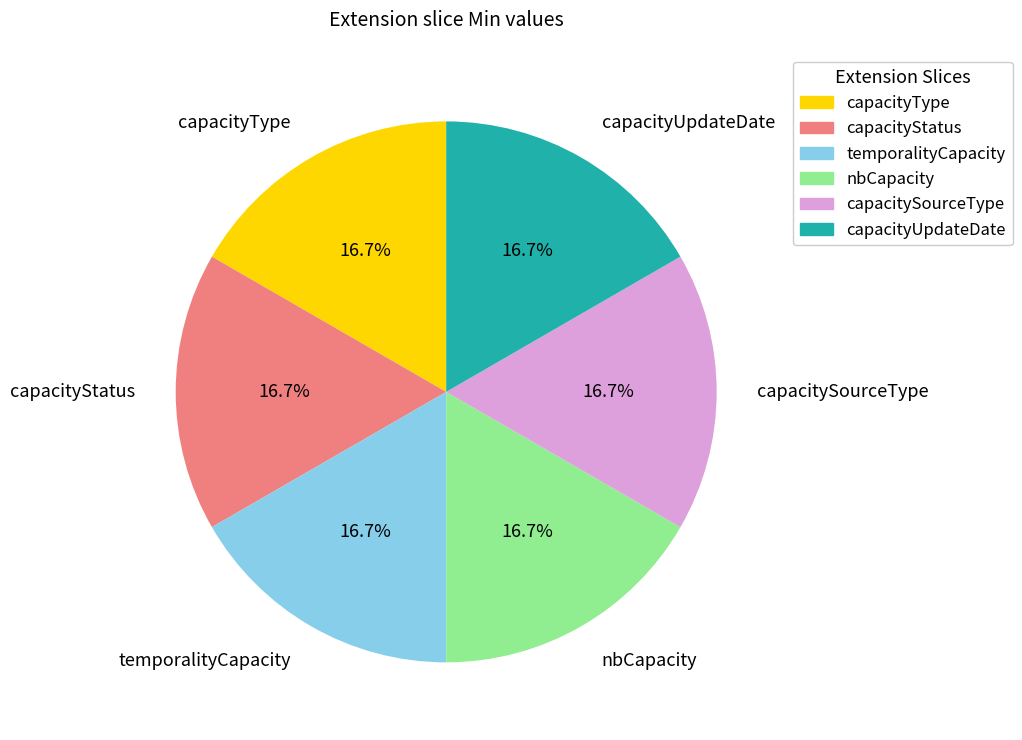

To the nearest percent, what percentage of the pie is capacityStatus?

17%